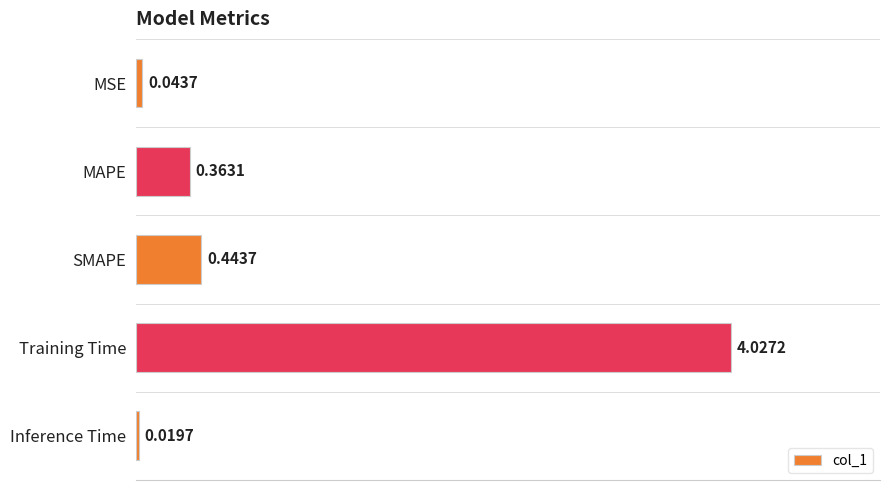

How many data points does each series have?

5